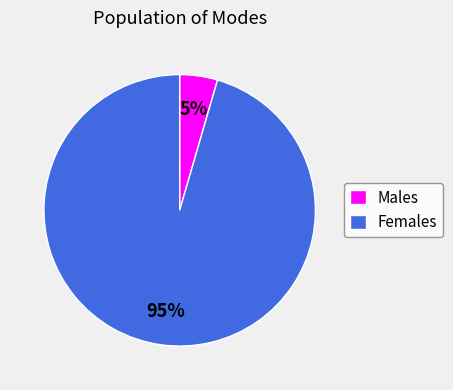

Is there any slice that represents more than half of the pie?

Yes